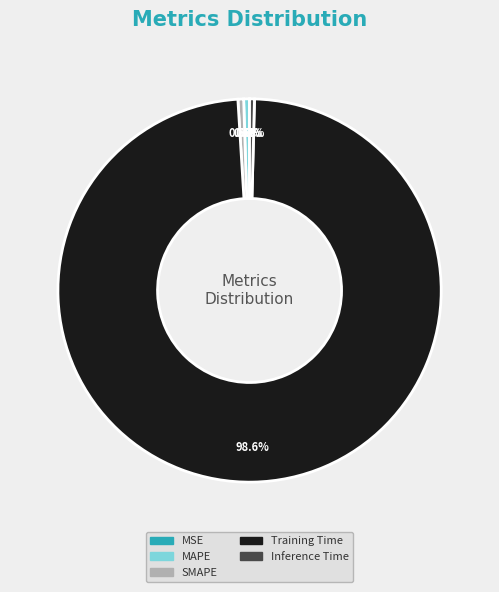

Is MAPE the majority of the pie?

No